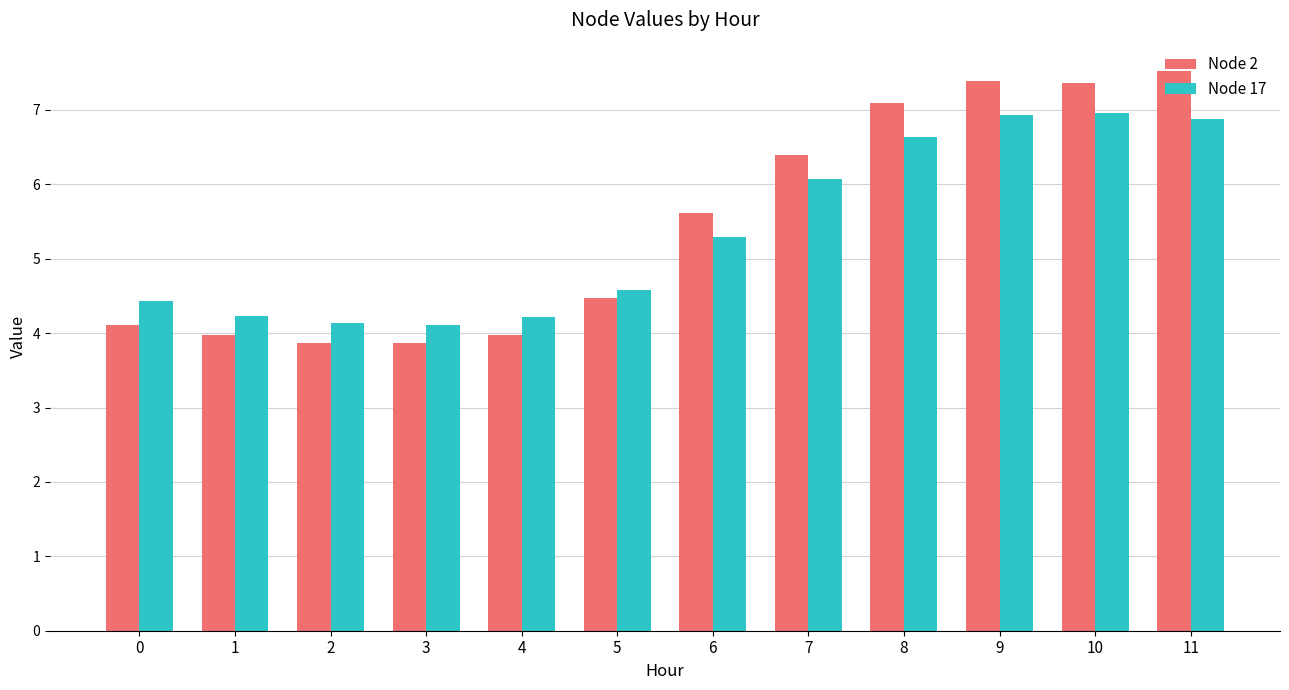

What is the difference between the maximum and minimum values in the Node 17 series?

2.9